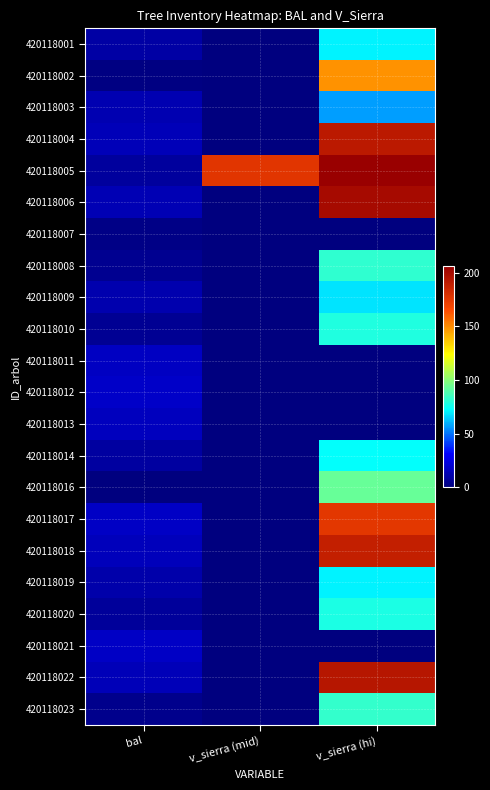

Which series changed the most between bal and v_sierra (mid)?

420118005